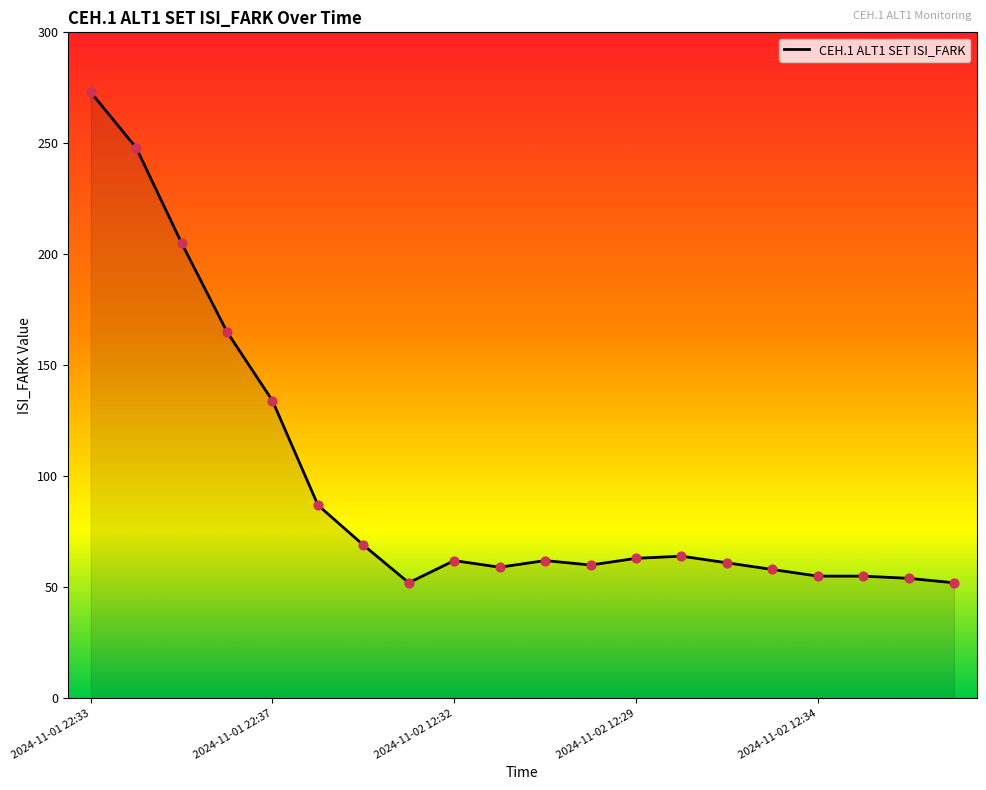

What is the difference between the maximum and minimum values?

221